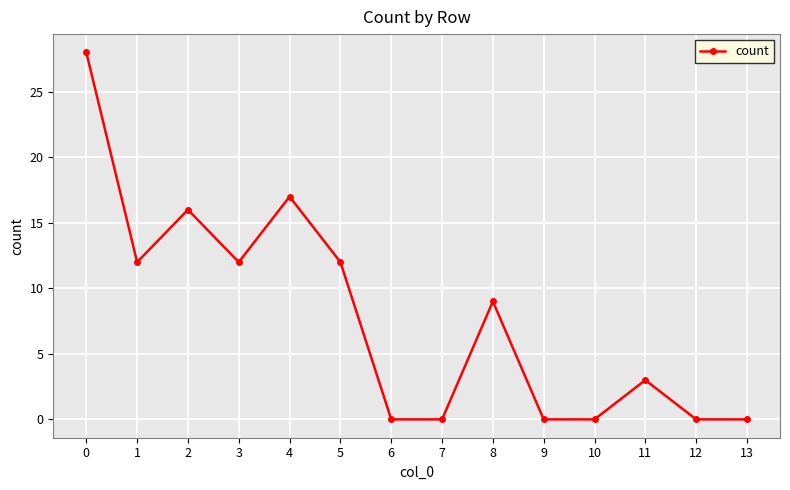

What is the average value?

8